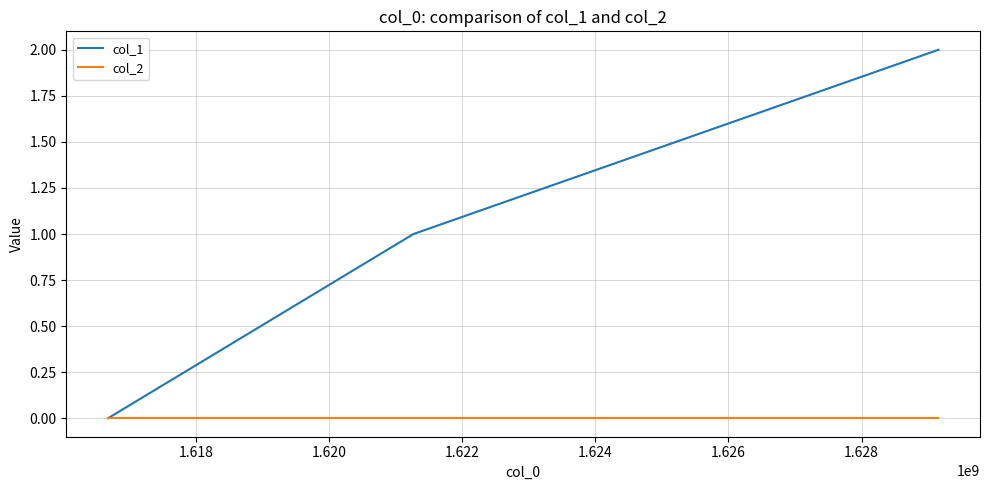

List the series in order of their overall mean, highest first.

col_1, col_2